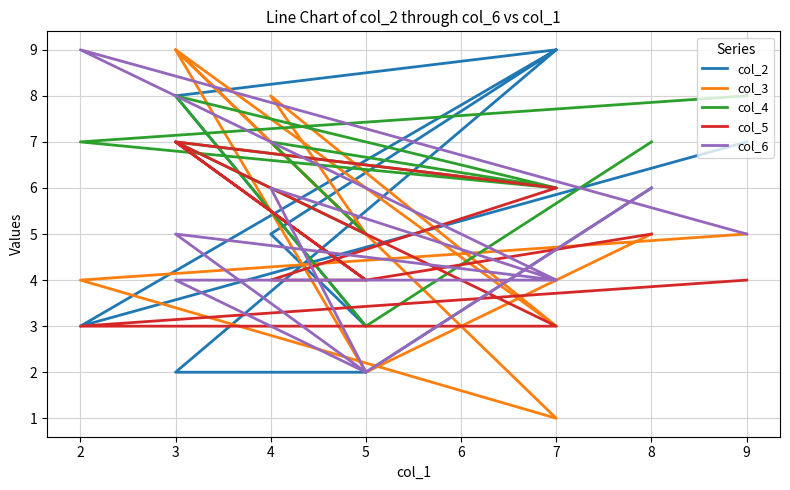

What is the minimum value for col_2?

2